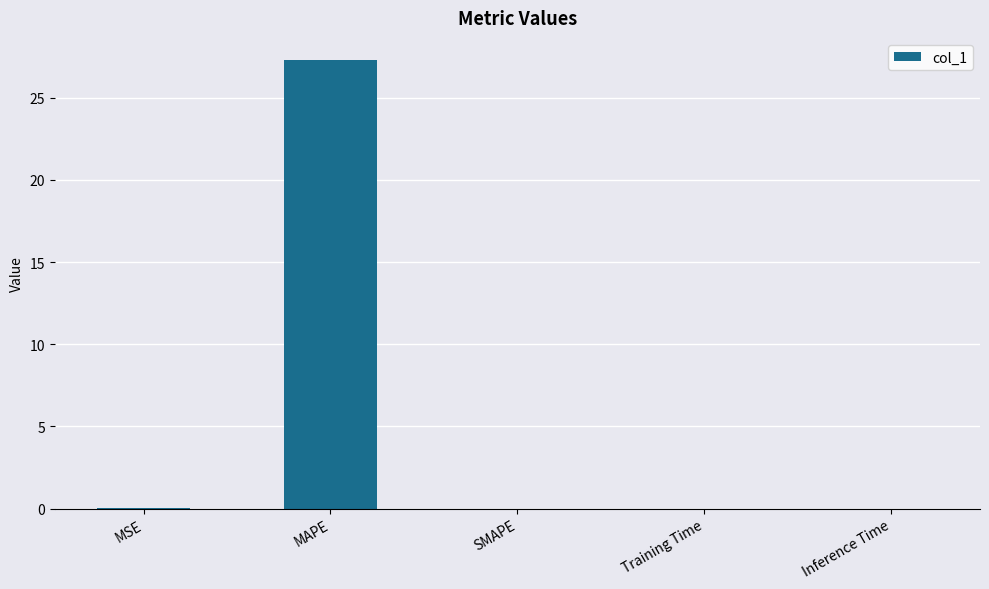

True or false: the data shows 27.3 at MAPE.

True